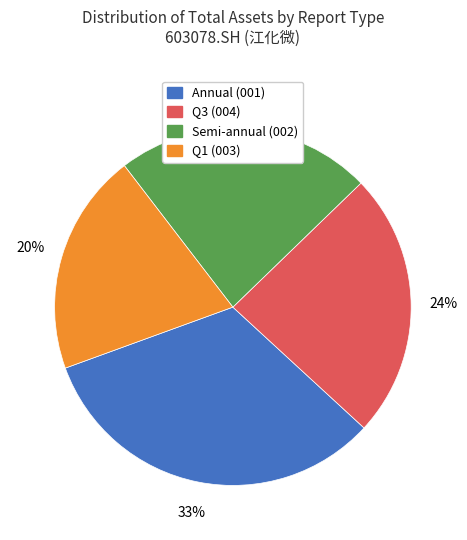

To the nearest percent, what is the average slice percentage?

25%